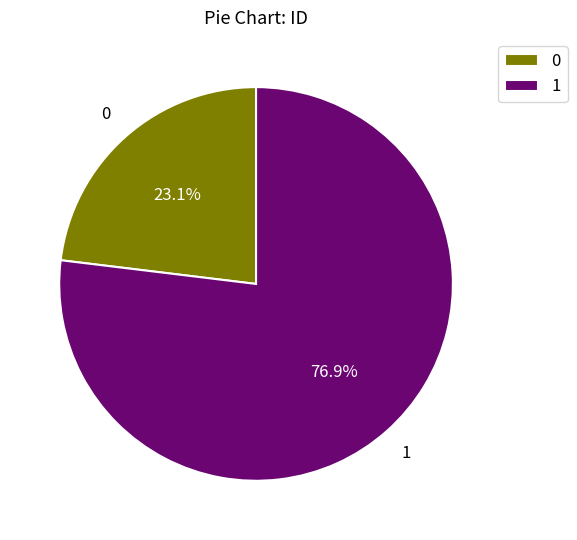

To the nearest percent, what percentage of the pie is 0?

23%